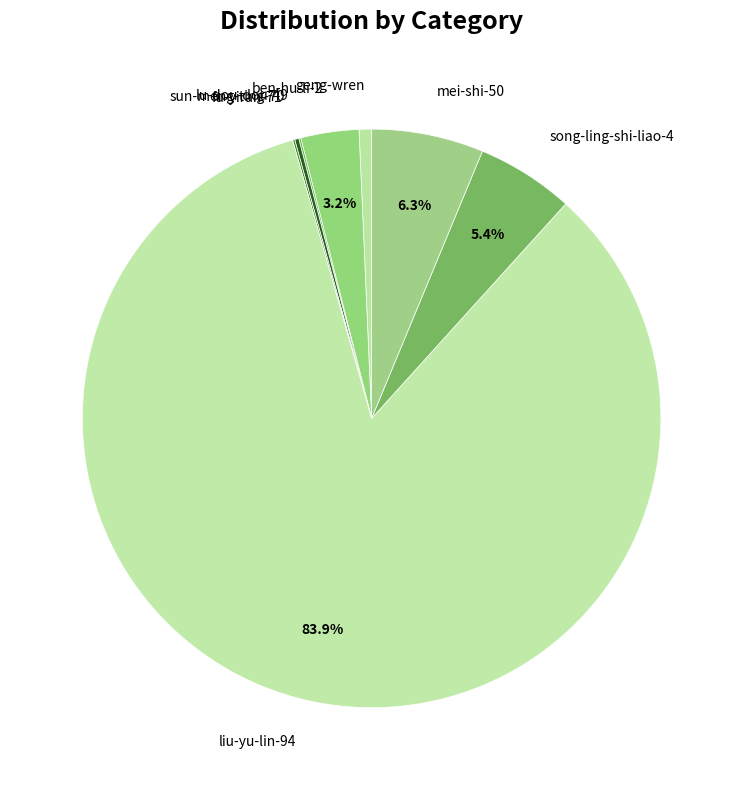

Does any single category account for the majority?

Yes